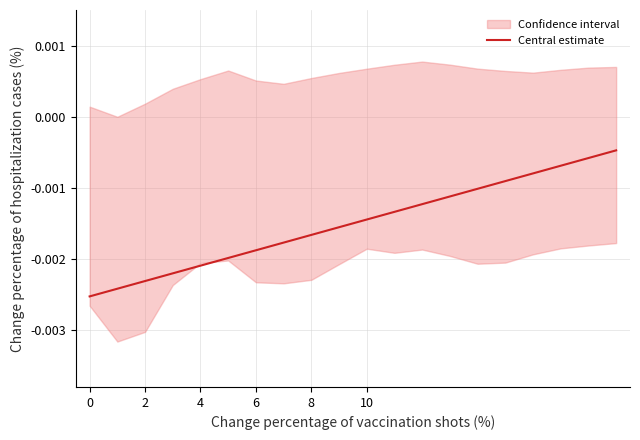

The chart shows a value of -0.0 at 6. True or false?

True